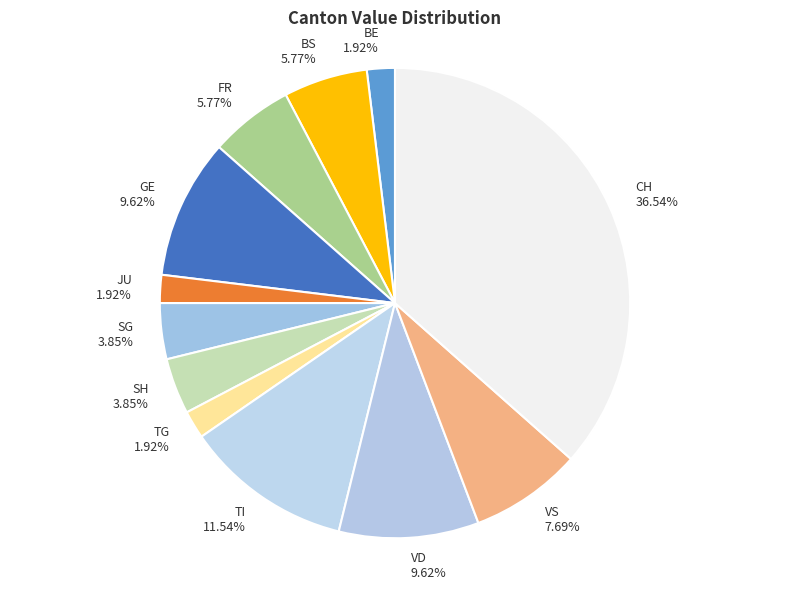

Is there any slice that represents more than half of the pie?

No